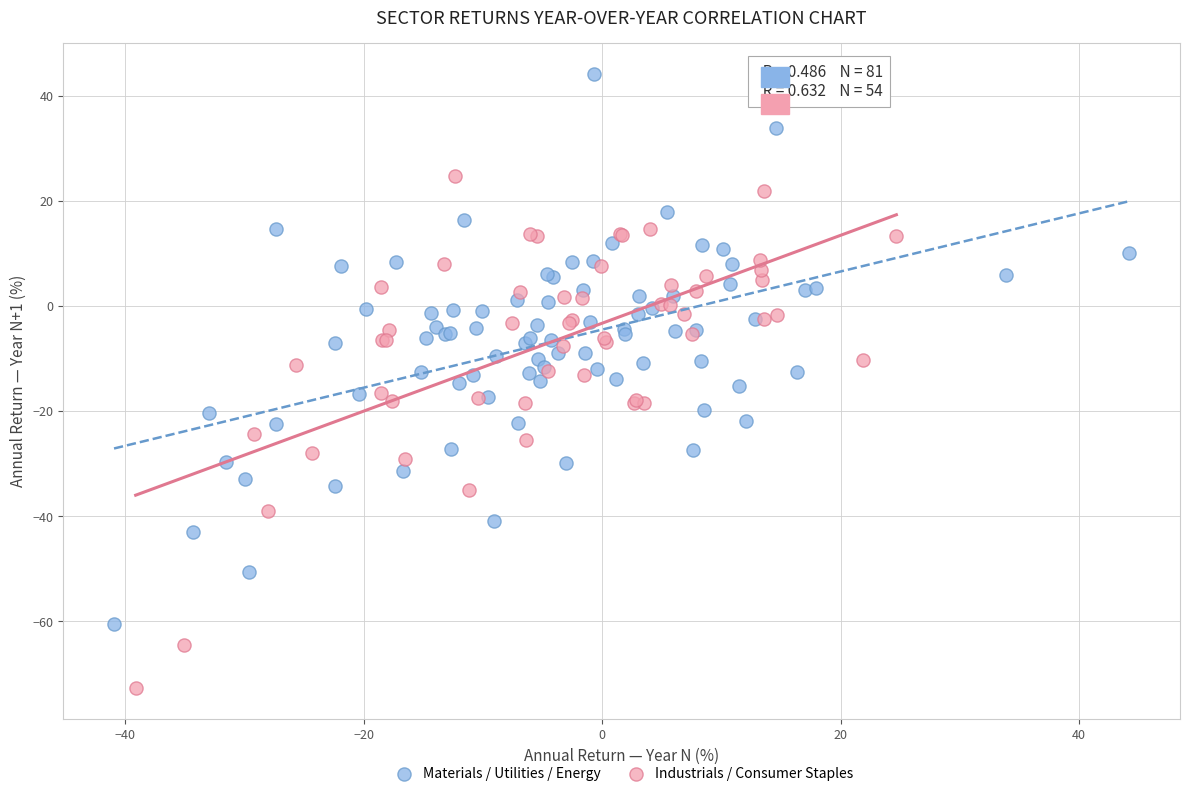

Which series contains the highest Y value?

Materials / Utilities / Energy